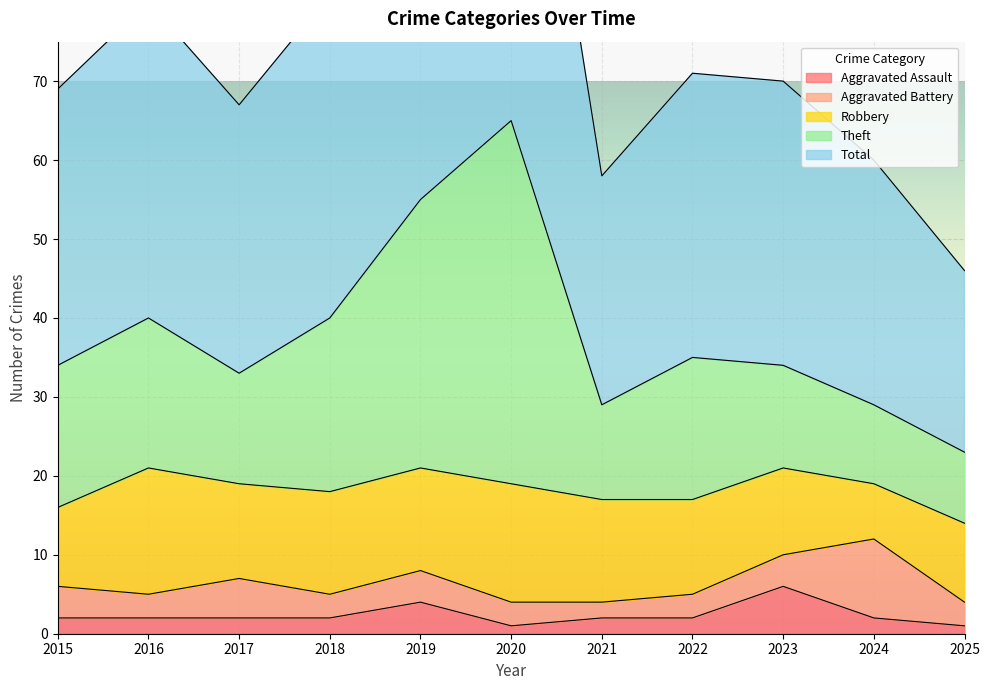

Between 2019 and 2015, which is larger?

2019